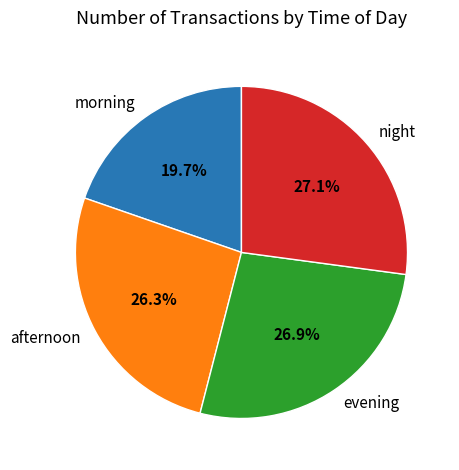

Which category has the smallest portion of the pie?

morning